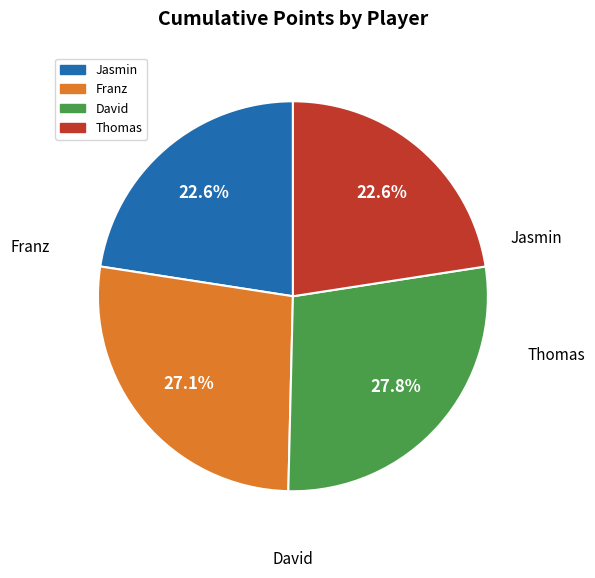

What is the ratio of the value at Thomas to the value at Jasmin?

1.0